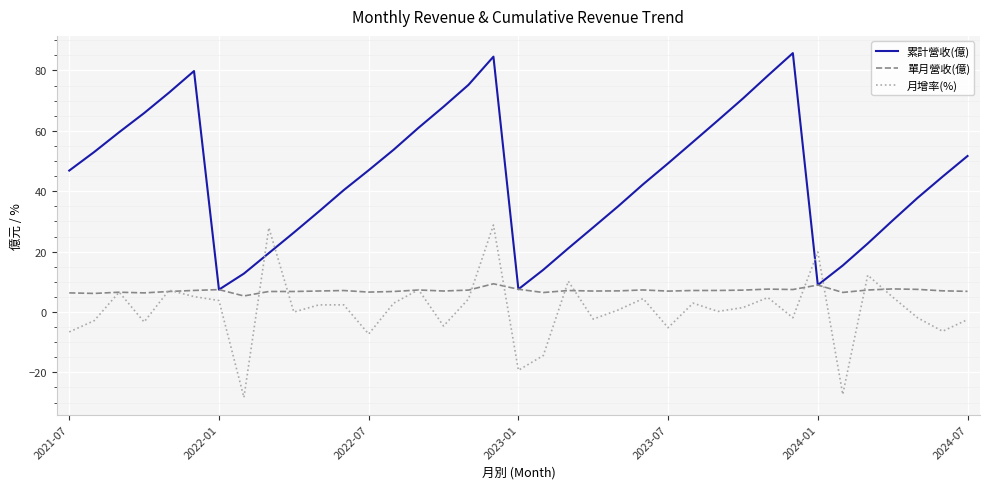

Which series has the largest range (max minus min)?

累計營收(億)